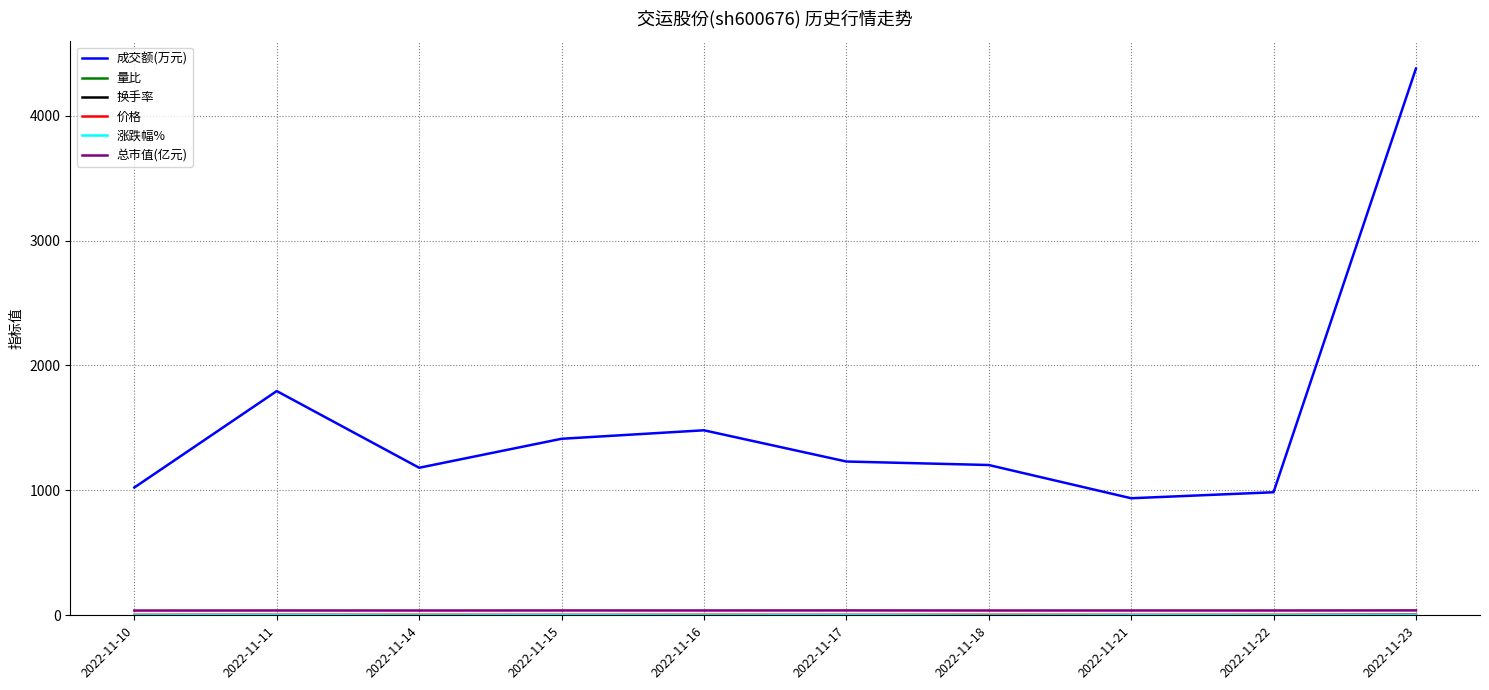

Does the chart display data point markers on the line(s)?

No